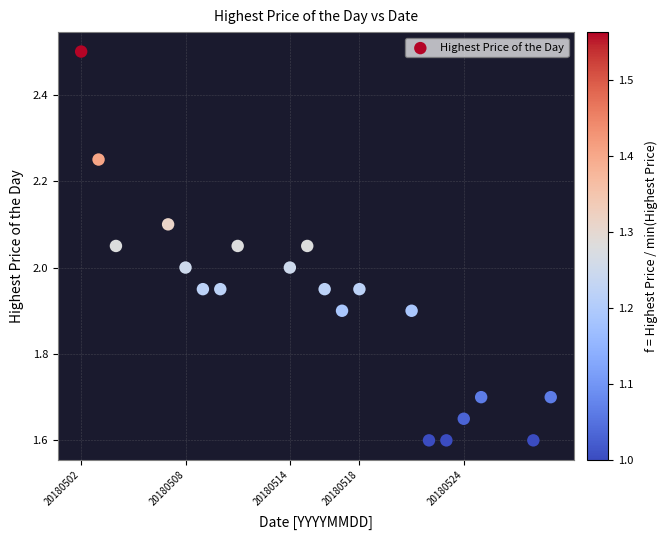

What is the range of Y values (max minus min)?

0.9